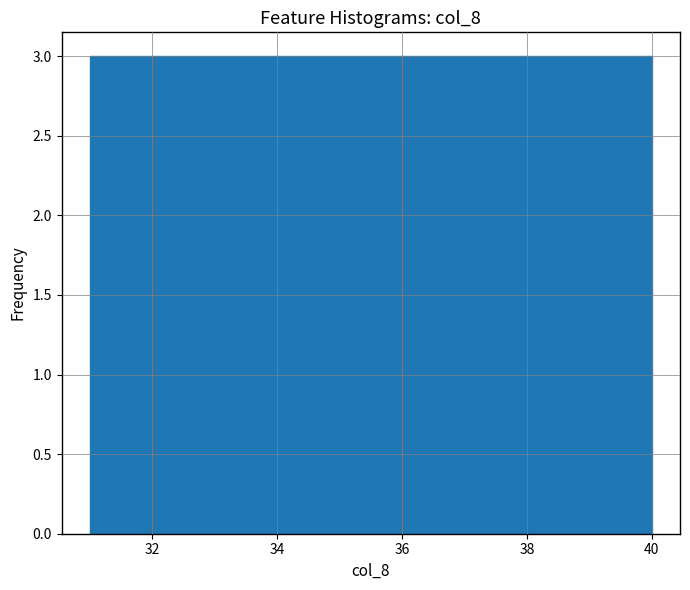

Reading left to right, list every bar in this chart as the range it spans on the x-axis followed by its height. Neither the bar edges nor the heights are printed on the chart, so give them approximately, as read against the axes.

31.0 to 31.9: 3
31.9 to 32.8: 3
32.8 to 33.7: 3
33.7 to 34.6: 3
34.6 to 35.5: 3
35.5 to 36.4: 3
36.4 to 37.3: 3
37.3 to 38.2: 3
38.2 to 39.1: 3
39.1 to 40.0: 3